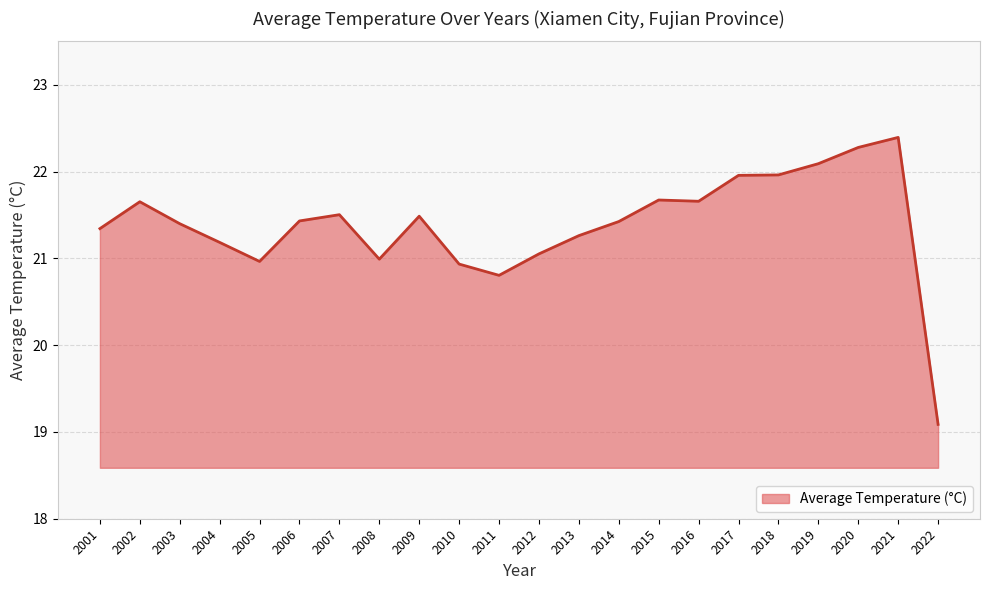

What is the maximum value shown in the chart?

22.4